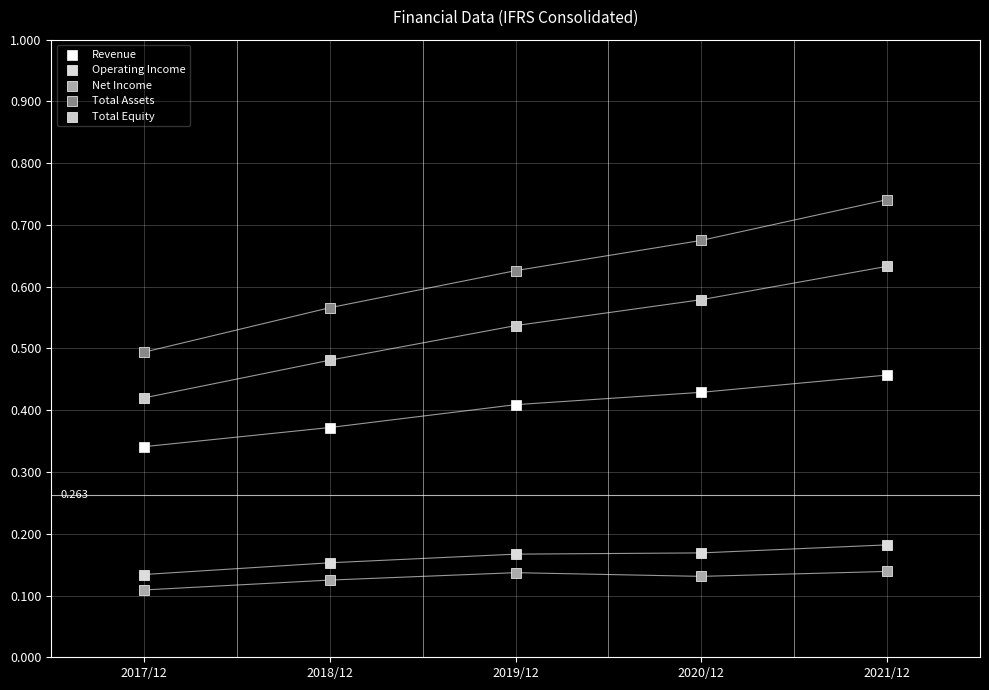

Which series contains the highest Y value?

Total Assets